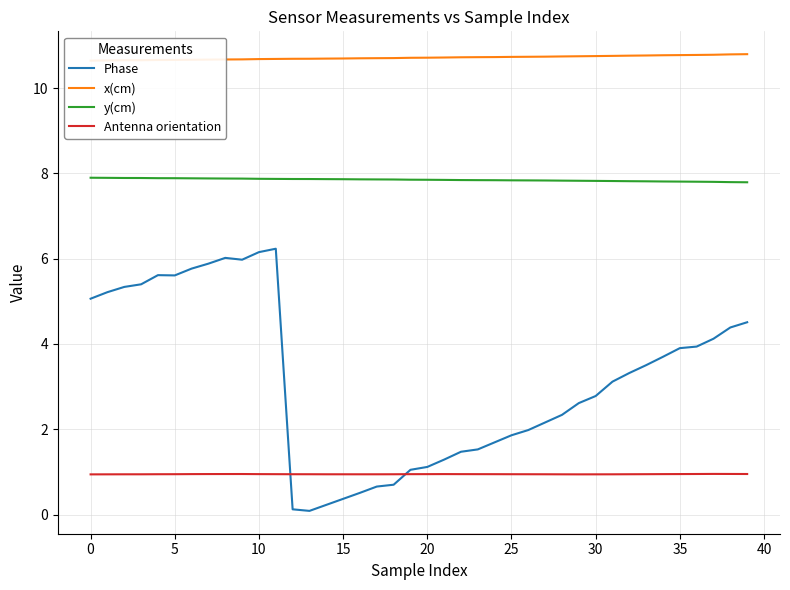

What is the total value across all series at 32?

22.8